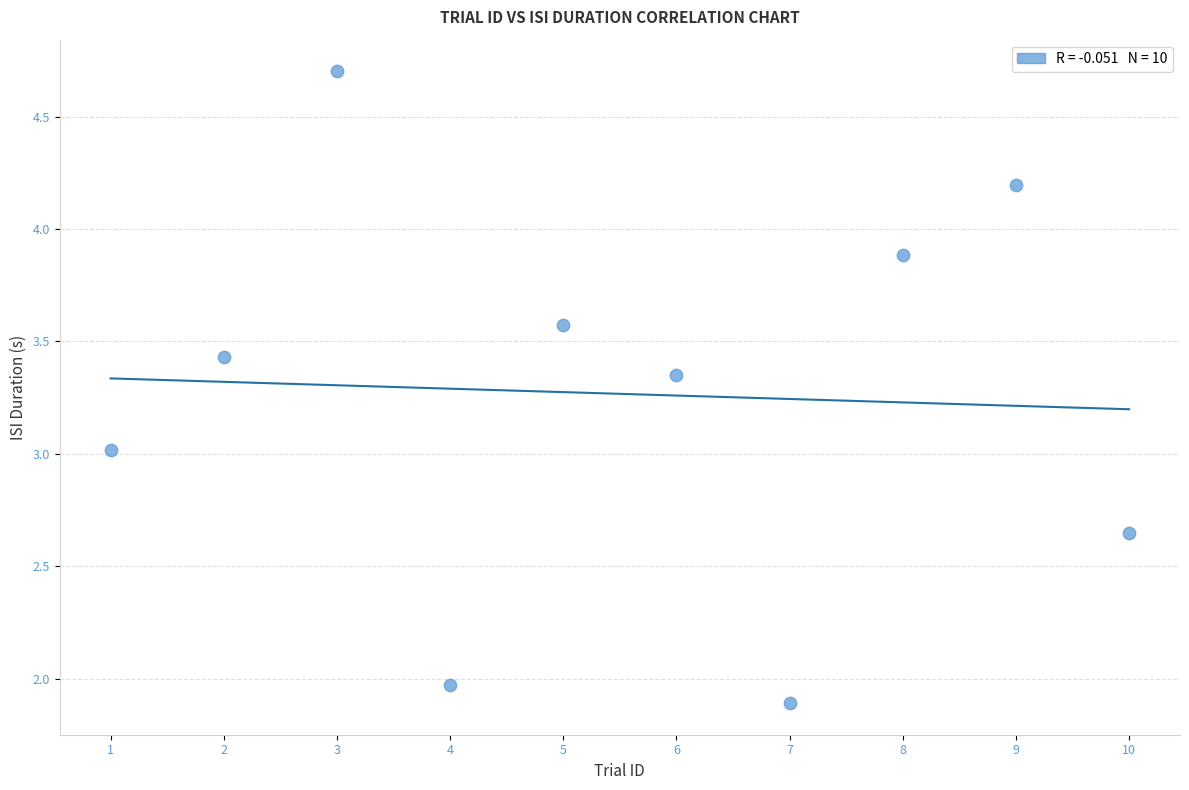

What is the average Y value?

3.3